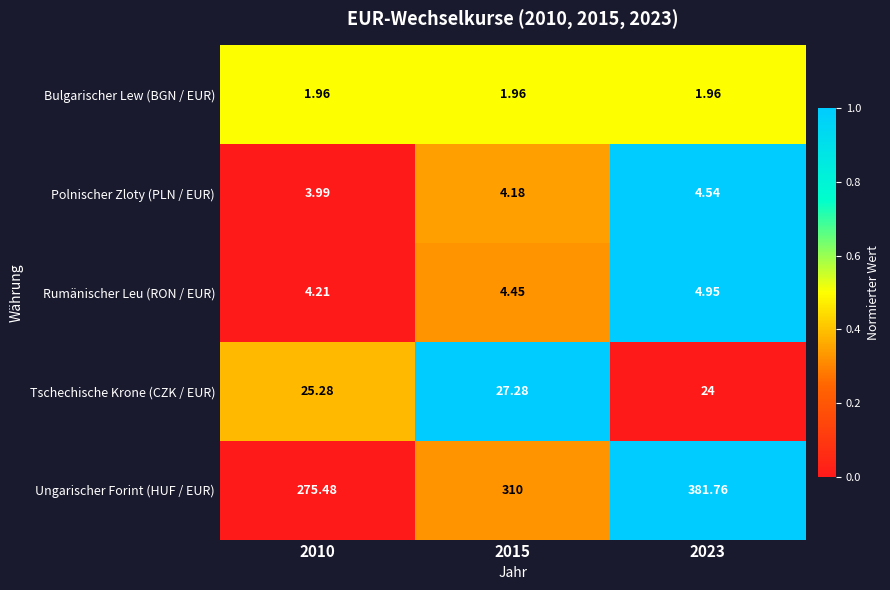

Which series has the widest spread of values?

Ungarischer Forint (HUF / EUR)